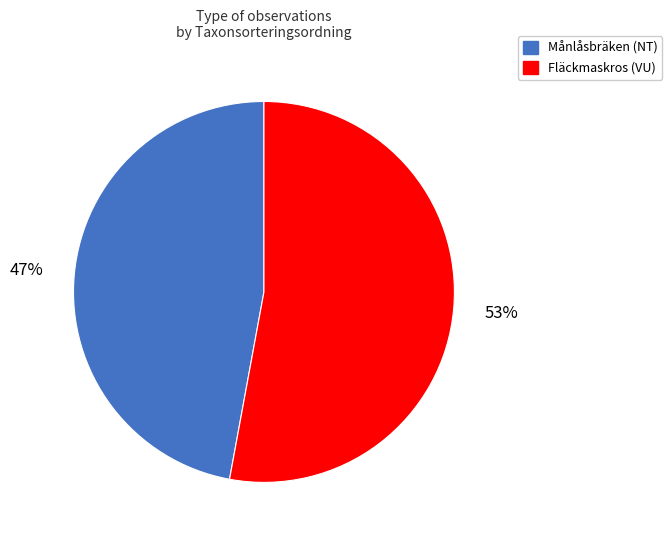

Is there any slice that represents more than half of the pie?

Yes